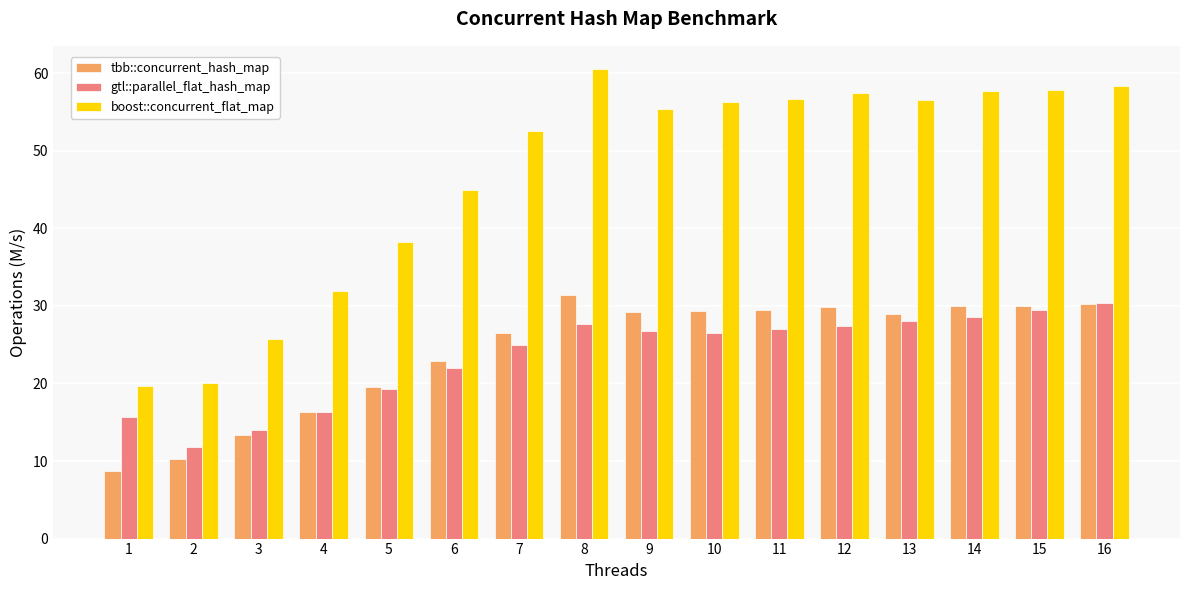

How many groups of bars are there?

16